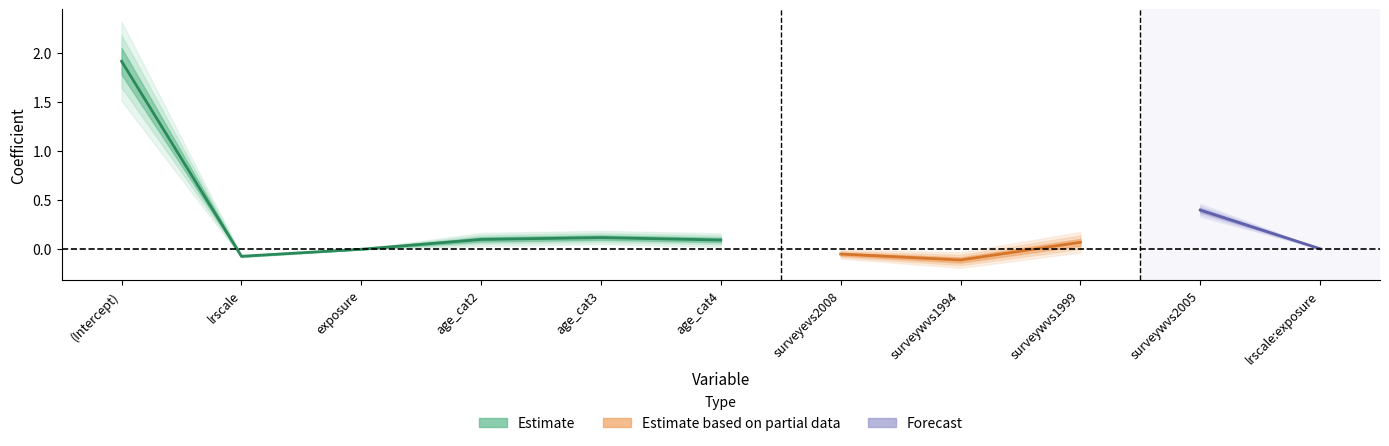

True or false: coeff and lower cross at least once.

False